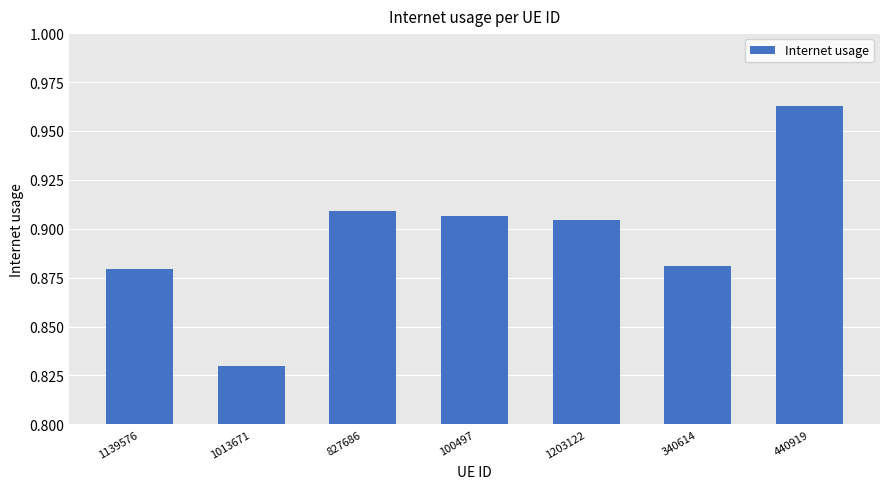

The chart shows a value of 1.4 at 100497. True or false?

False